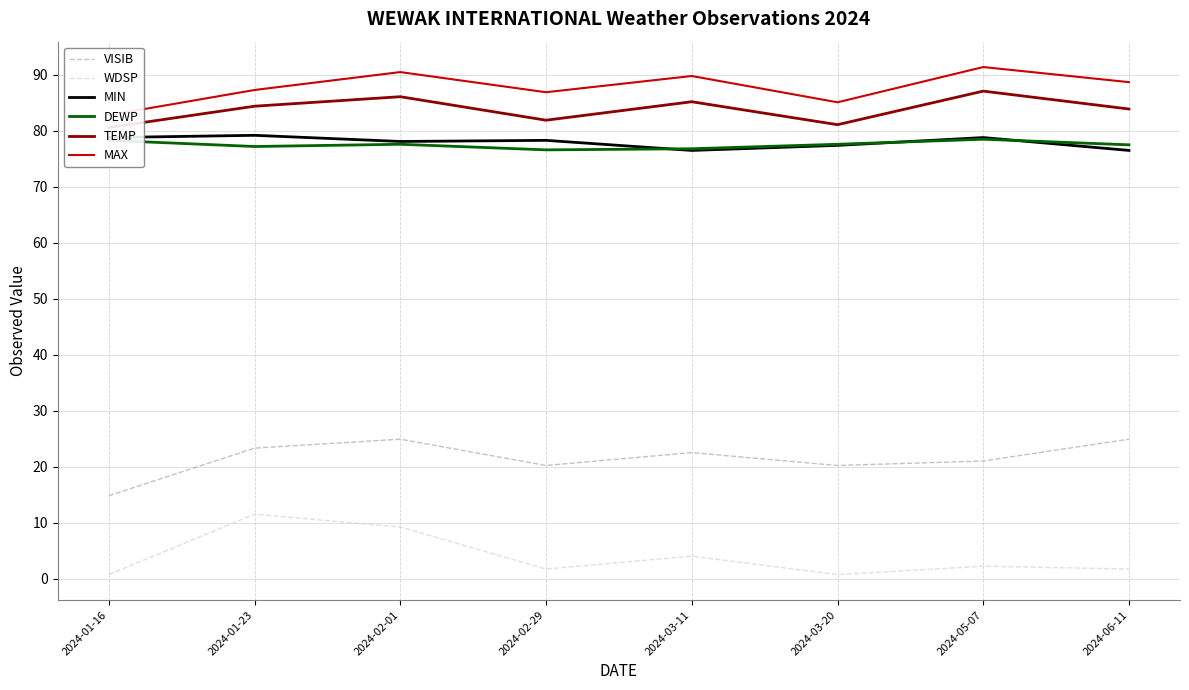

True or false: DEWP has a value of 77.6 at 2024-02-01.

True